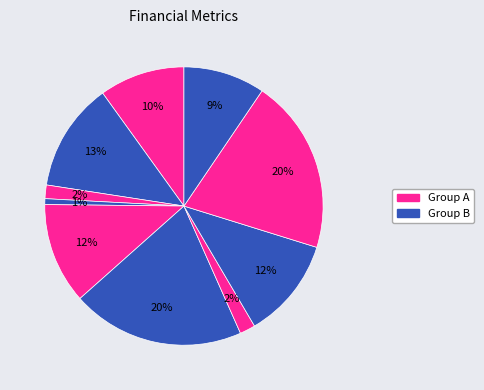

Count the number of slices in the pie.

10